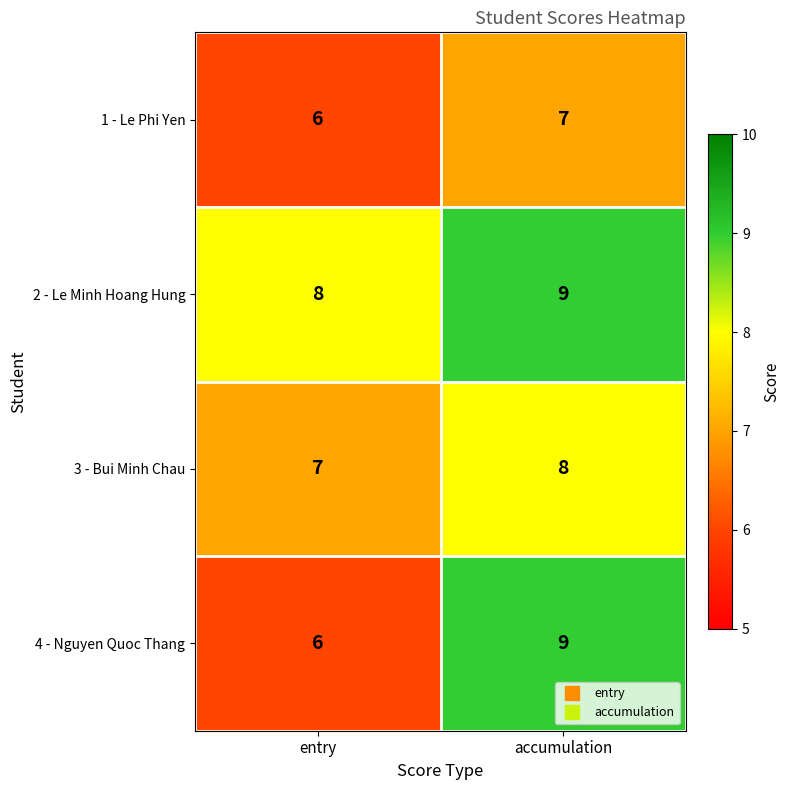

Where is 4 - Nguyen Quoc Thang nearest to the value 7?

entry